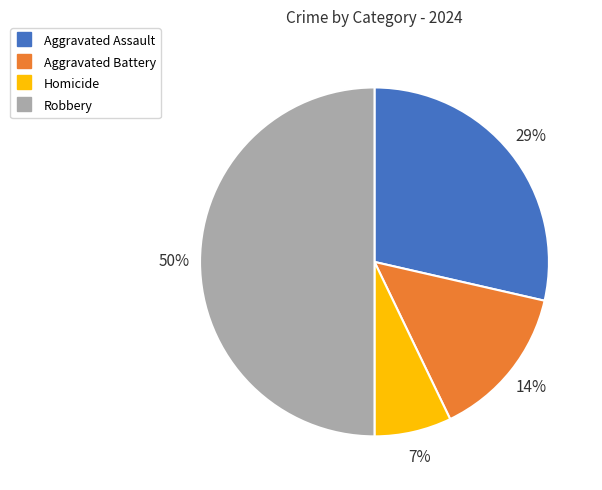

Is it true that Robbery is 50% of the pie?

True